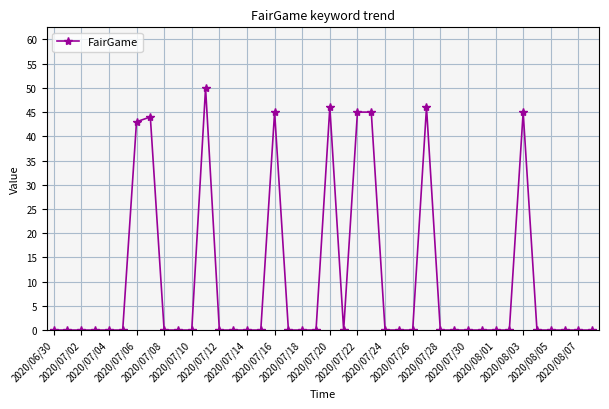

What is the average value?

10